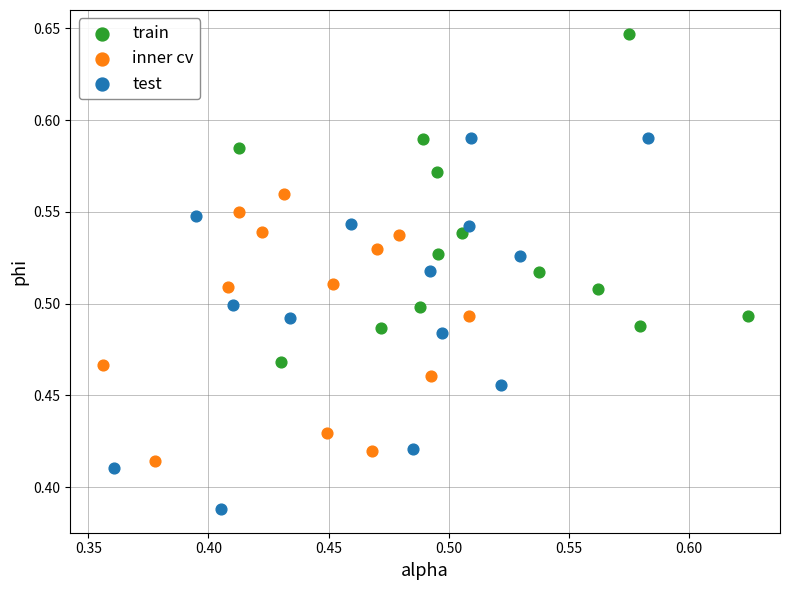

Which series contains the highest Y value?

train